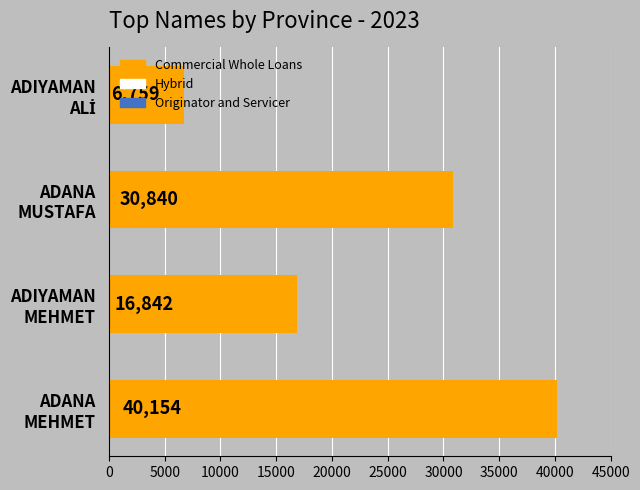

What is the maximum value shown in the chart?

40154